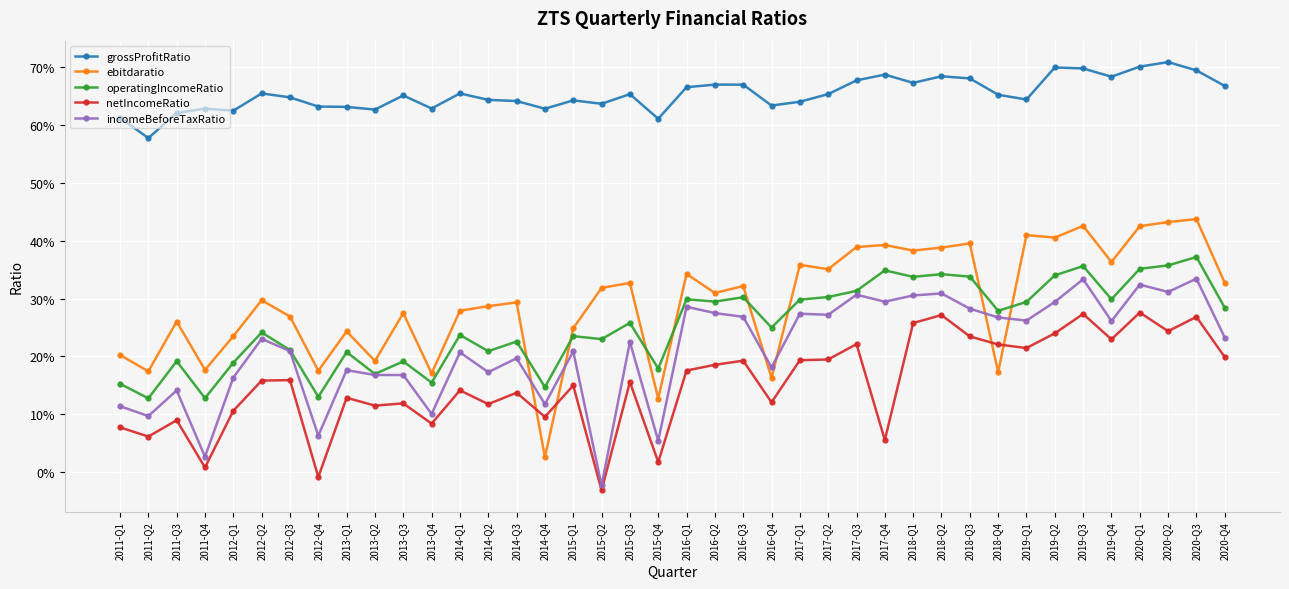

True or false: incomeBeforeTaxRatio and operatingIncomeRatio intersect in this chart.

False